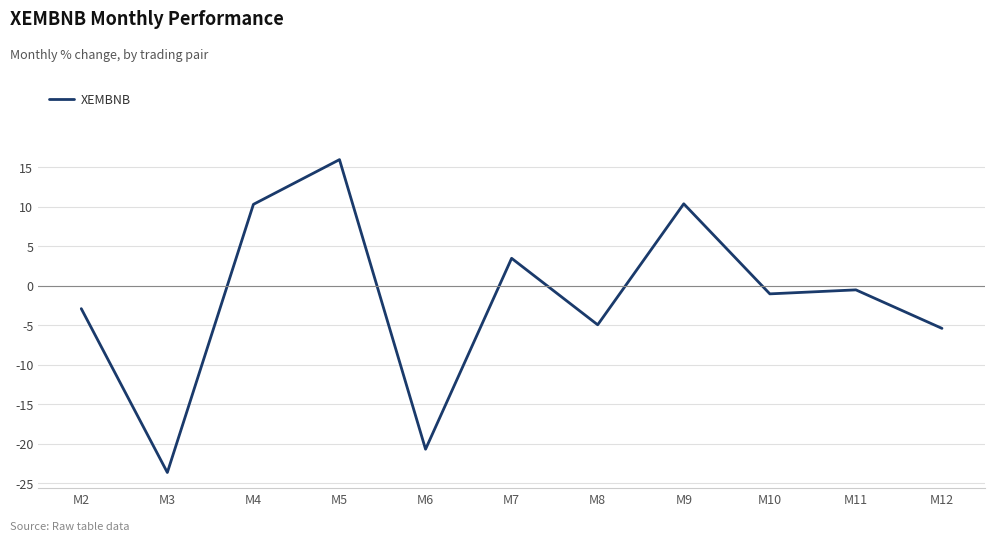

What is the change in value from M6 to M9?

+31.1